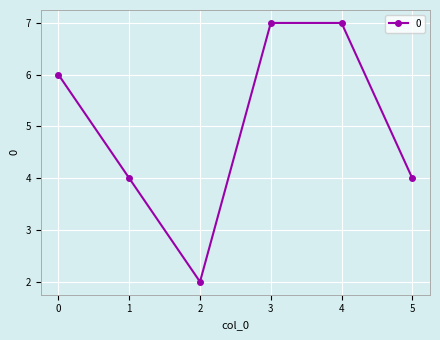

Reading left to right, list all the values displayed in this chart.

0=6	1=4	2=2	3=7	4=7	5=4